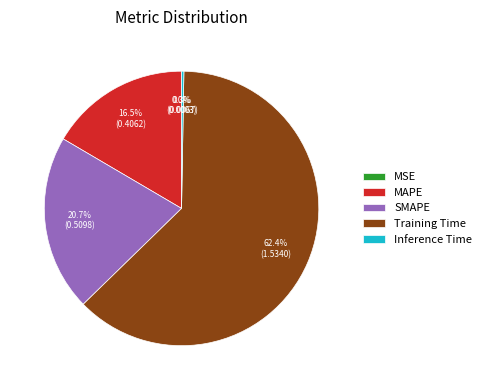

Between MAPE and SMAPE, which is larger?

SMAPE